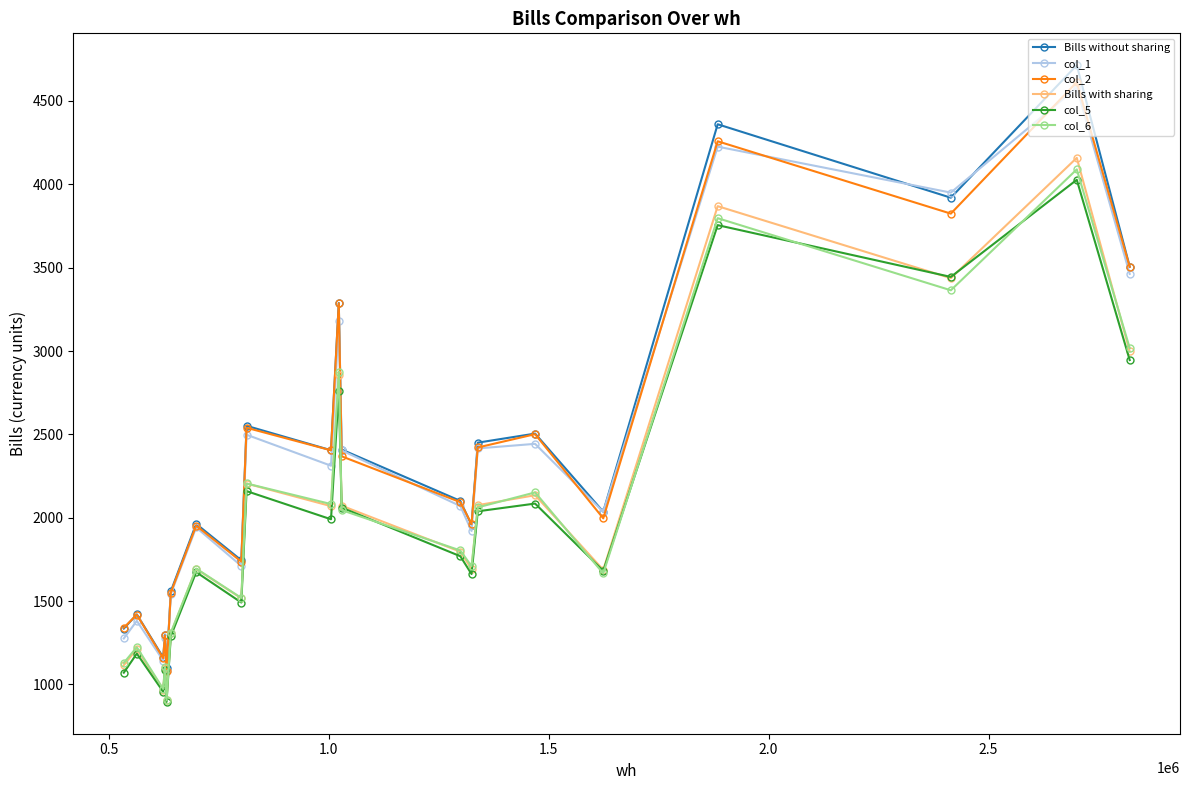

At how many categories does at least one series exceed 3614?

3